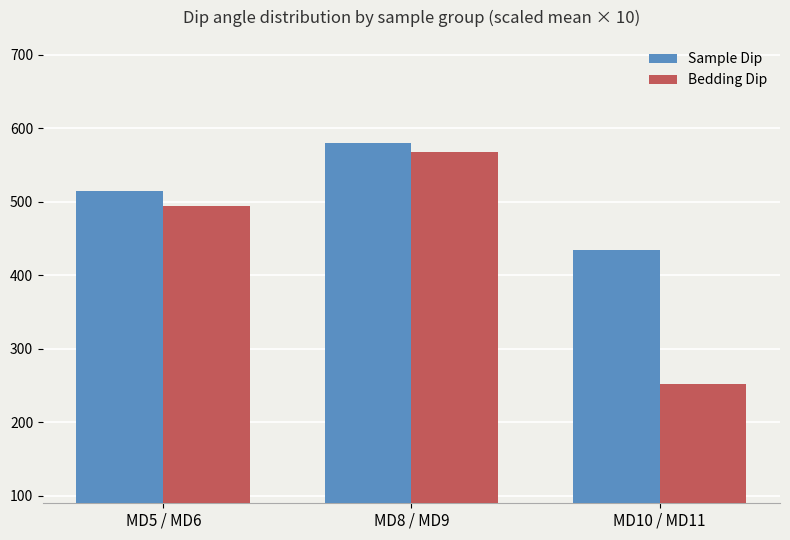

What value does the Bedding Dip series have at MD10 / MD11?

251.7